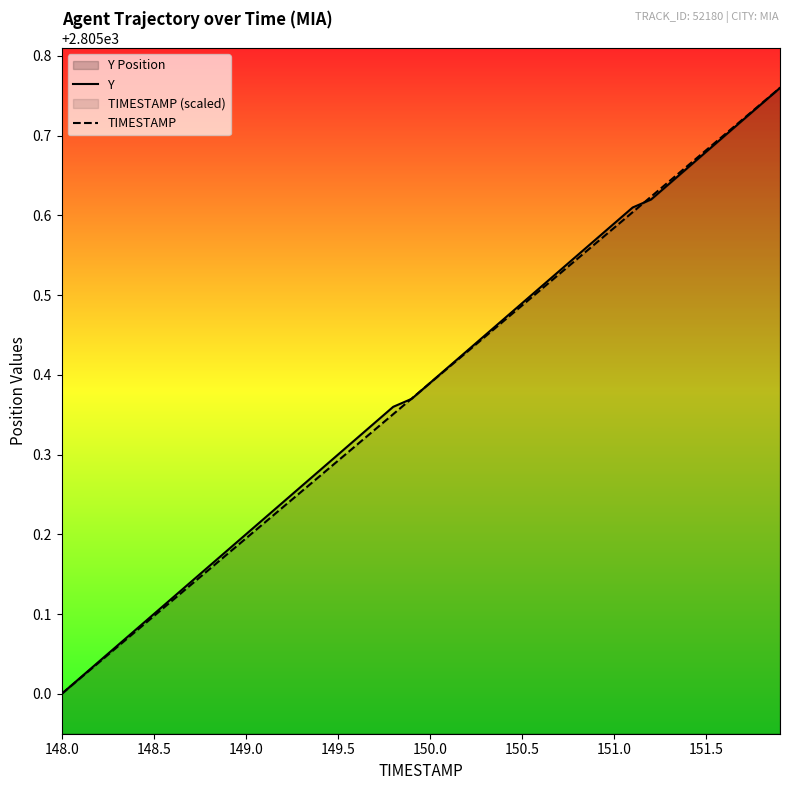

Which category has the lowest value in the TIMESTAMP series?

148.0